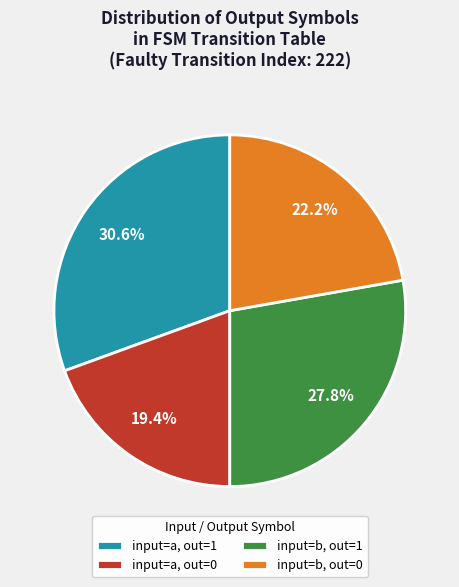

Does input=b, out=0 account for over 50% of the chart?

No